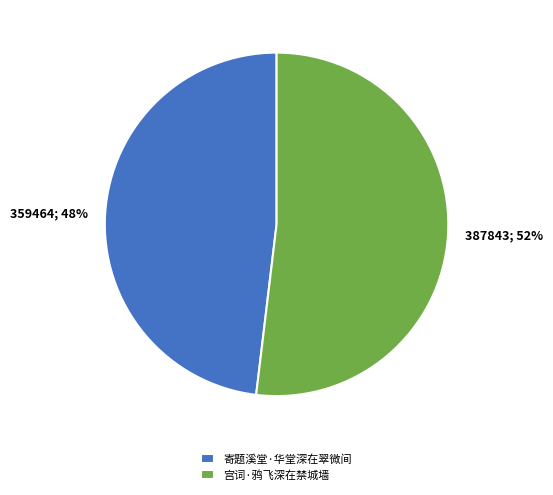

Which slice is the largest?

宫词·鸦飞深在禁城墙